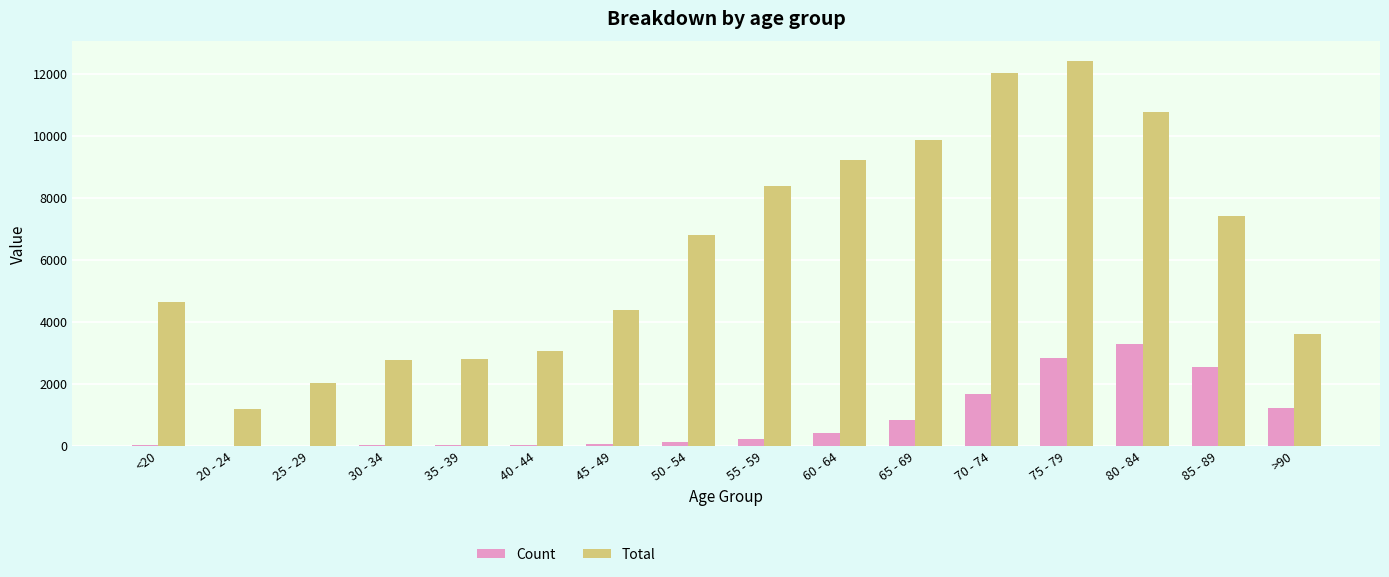

At which label is Total closest to 6812?

50 - 54